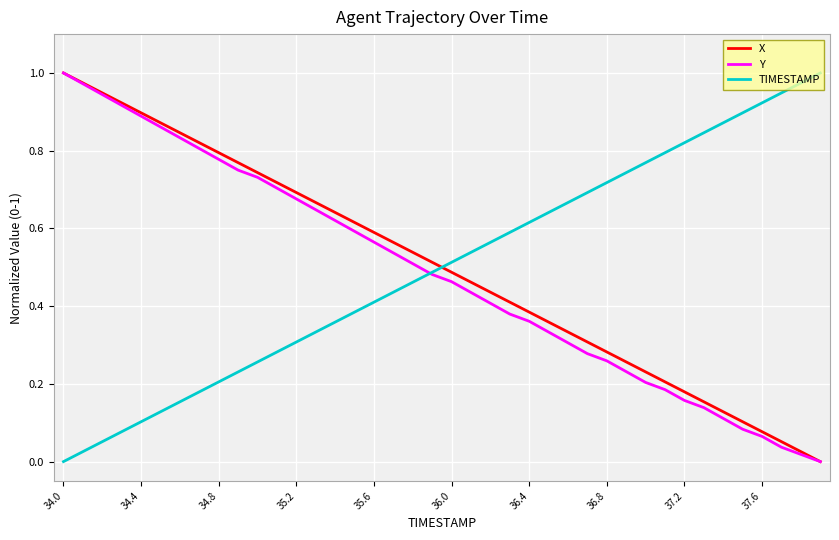

True or false: X and TIMESTAMP intersect in this chart.

True